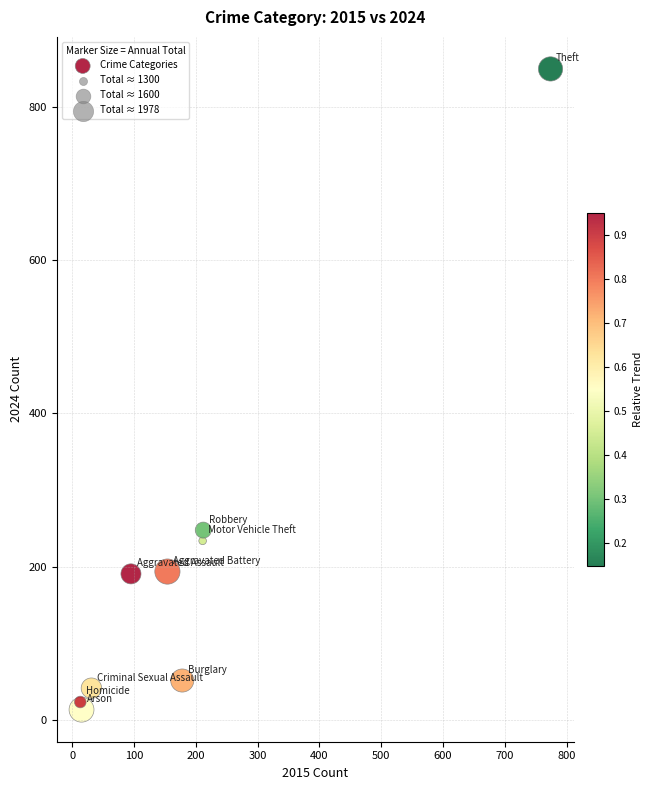

What Y value in the scatter plot is closest to 431?

248